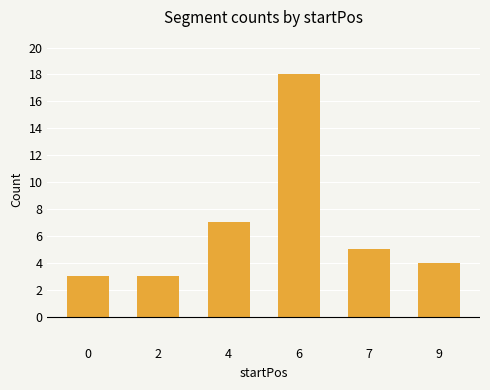

Reading left to right, what are all the values shown in this chart?

0=3	2=3	4=7	6=18	7=5	9=4